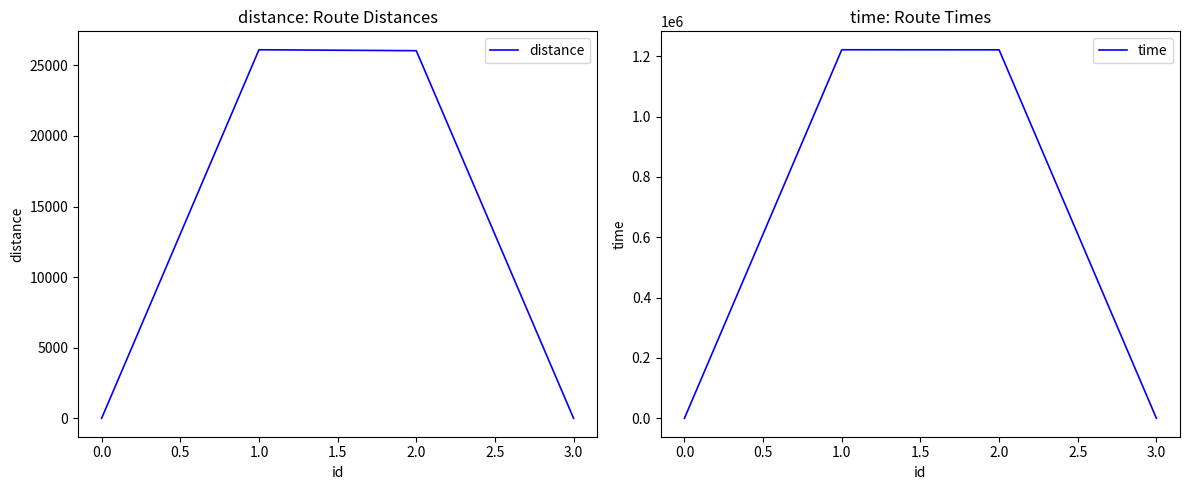

Reading left to right, list all the values displayed in this chart.

distance: 0.0	26106.1	26039.9	0.0
time: 0.0	1221538.0	1221286.0	0.0